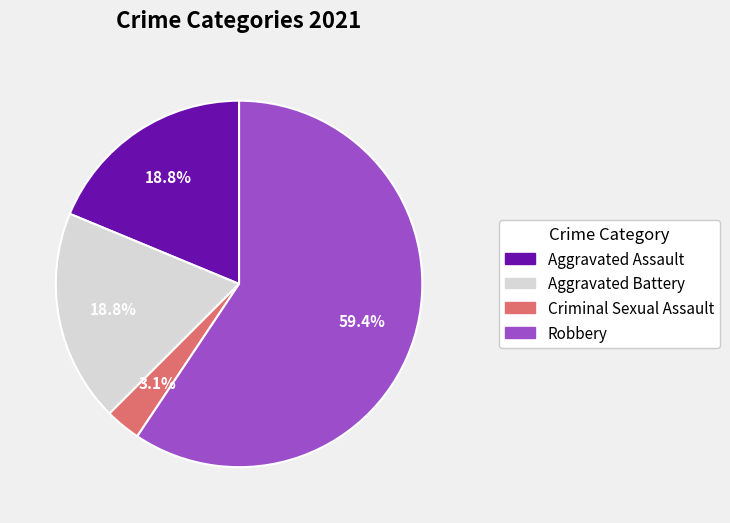

To the nearest percent, what percentage of the pie is Robbery?

59%